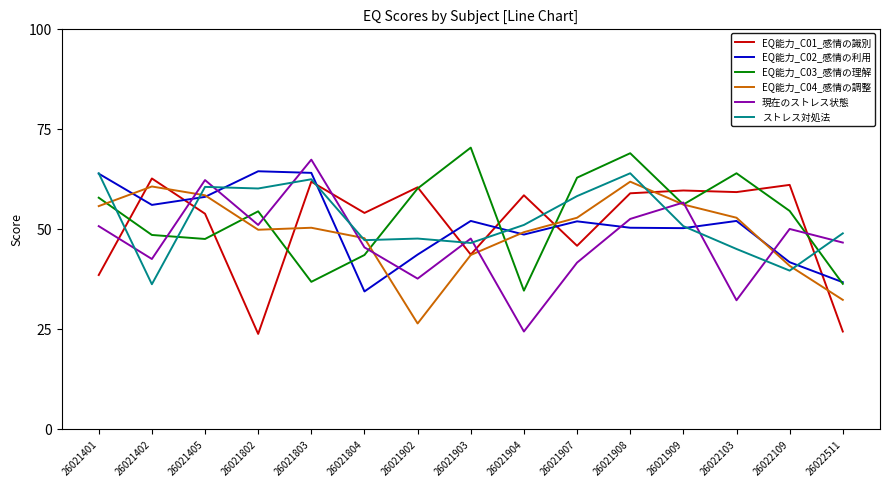

What are all the series names shown in the legend?

EQ能力_C01_感情の識別, EQ能力_C02_感情の利用, EQ能力_C03_感情の理解, EQ能力_C04_感情の調整, 現在のストレス状態, ストレス対処法